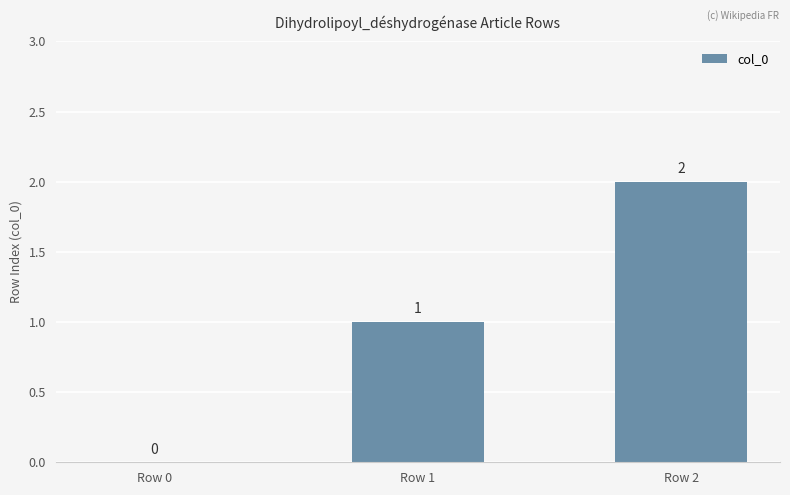

Reading right to left, what are all the values shown in this chart?

2	1	0